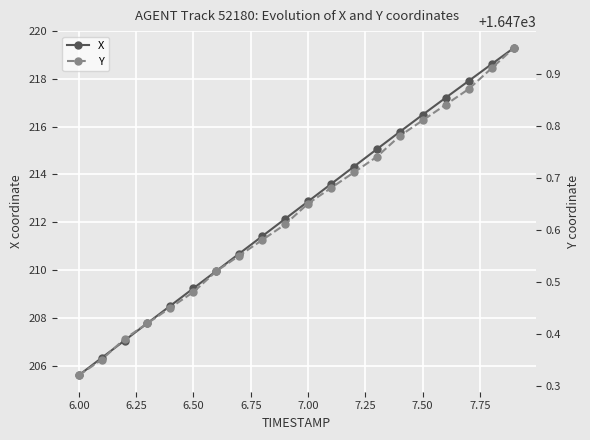

What is the minimum value for X?

205.6